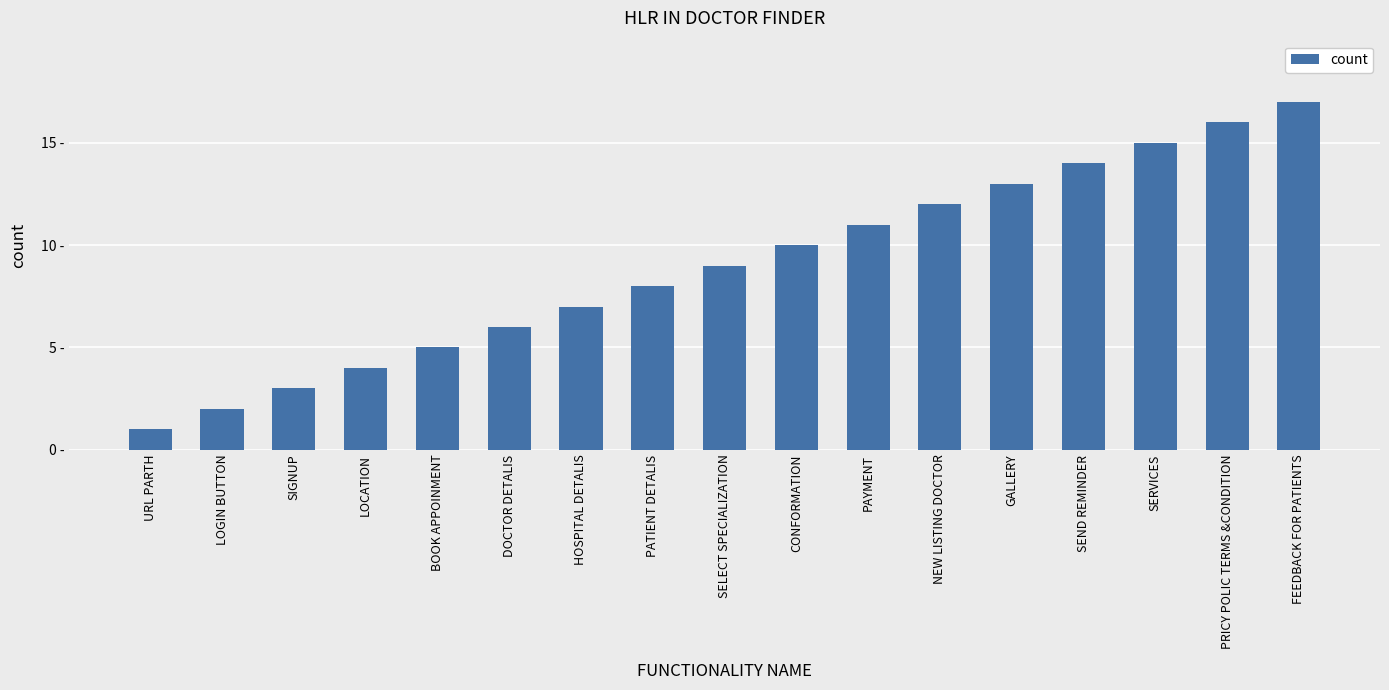

List the labels in order of value, largest first.

FEEDBACK FOR PATIENTS, PRICY POLIC TERMS &CONDITION, SERVICES, SEND REMINDER, GALLERY, NEW LISTING DOCTOR, PAYMENT, CONFORMATION, SELECT SPECIALIZATION, PATIENT DETALIS, HOSPITAL DETALIS, DOCTOR DETALIS, BOOK APPOINMENT, LOCATION, SIGNUP, LOGIN BUTTON, URL PARTH